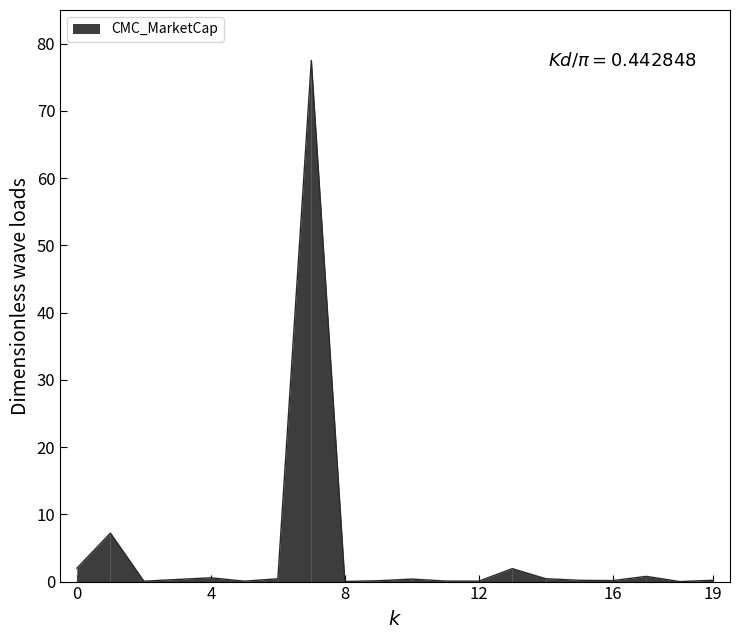

Is it true that CMC_MarketCap equals 0.1 at 12?

True